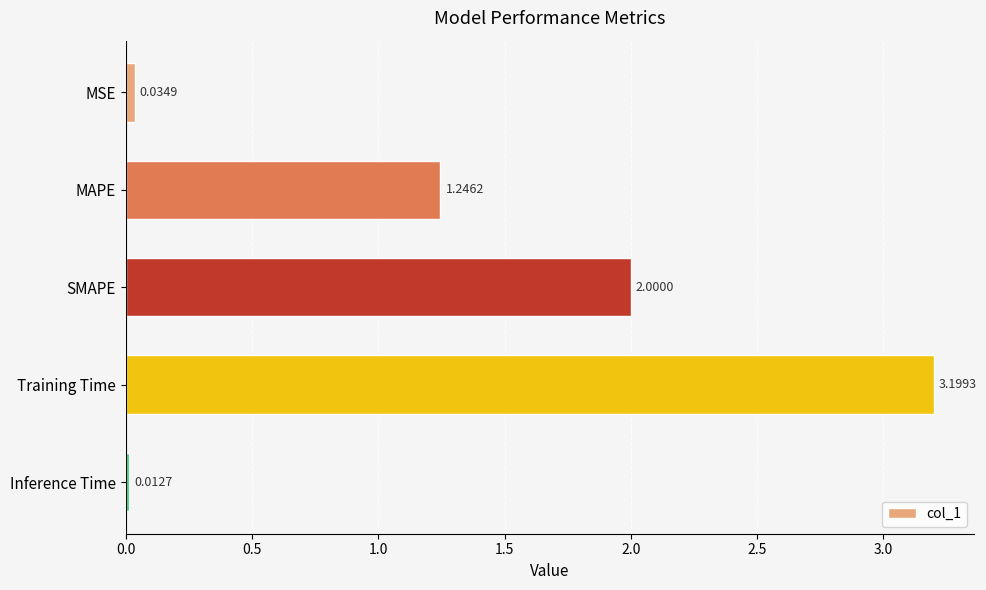

At which category does the chart reach its minimum across all series?

Inference Time